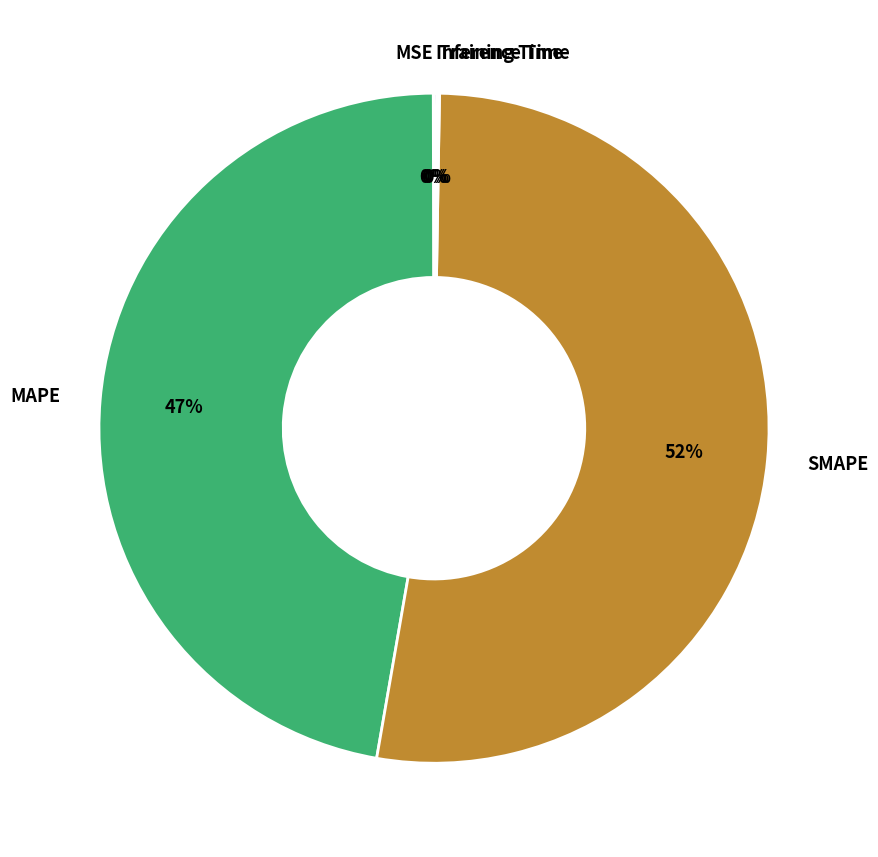

Which slice is the largest?

SMAPE